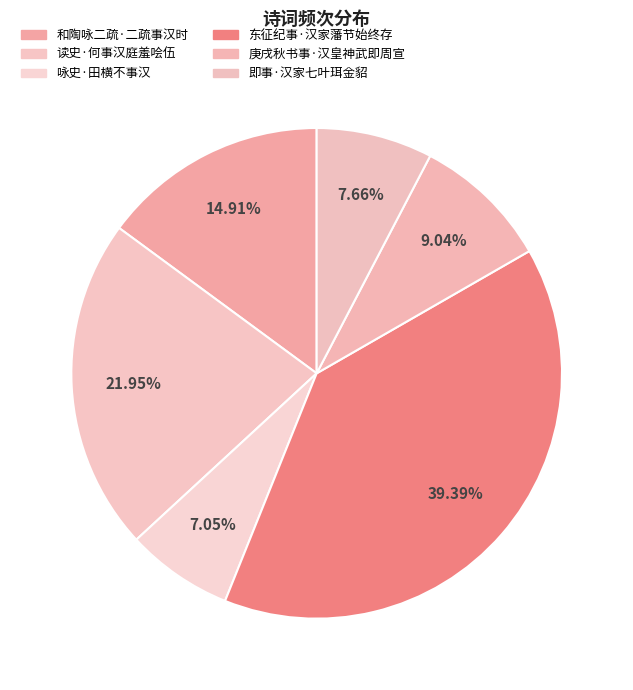

What percentage is the 即事·汉家七叶珥金貂 slice, to the nearest percent?

8%